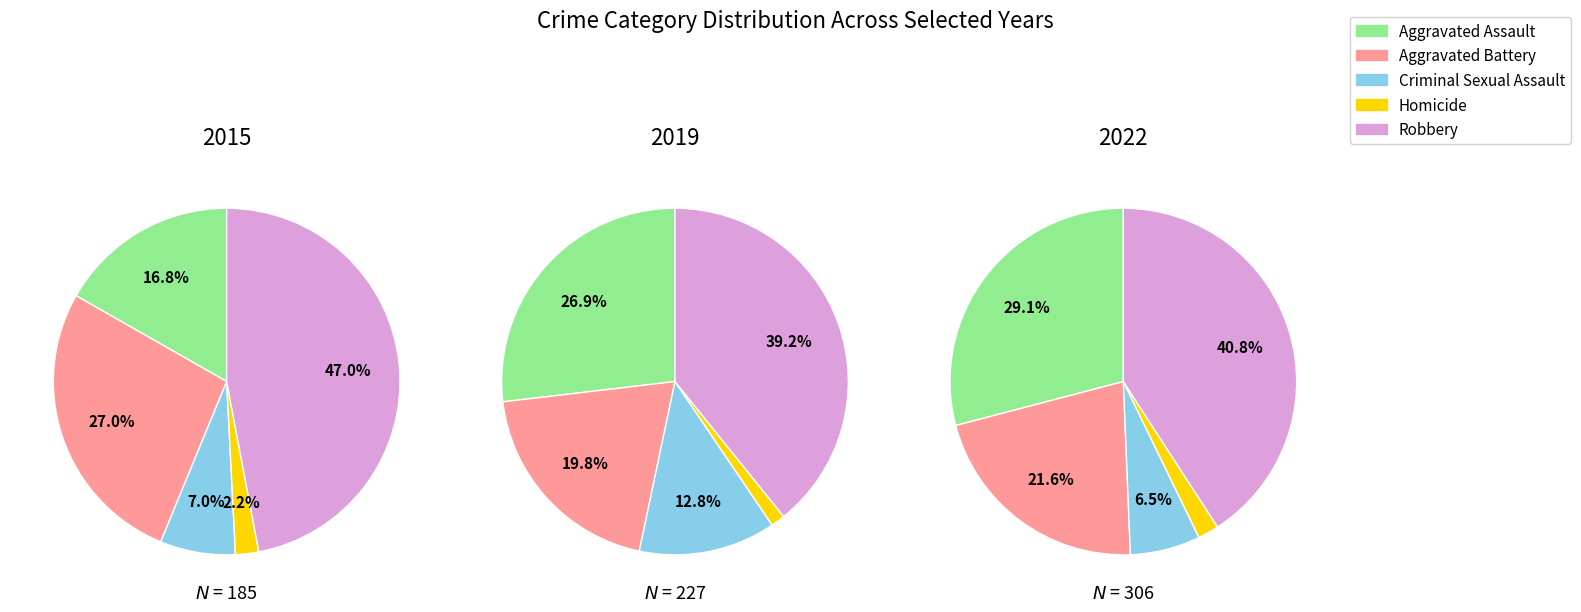

Rank the series at 6 from highest to lowest value.

Robbery, Aggravated Assault, Aggravated Battery, Criminal Sexual Assault, Homicide